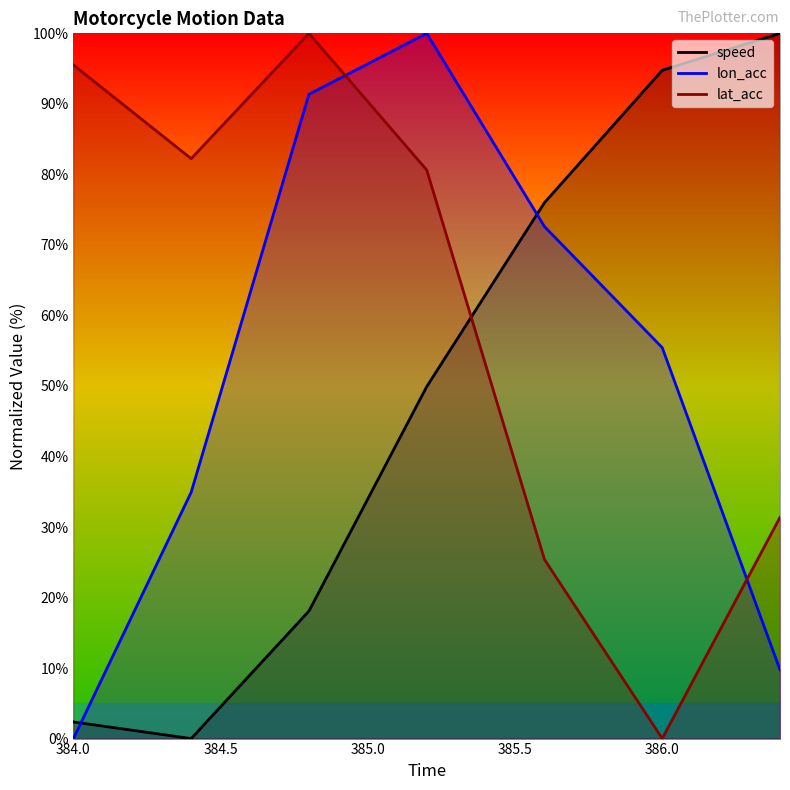

What is the maximum value shown in the chart?

100.0